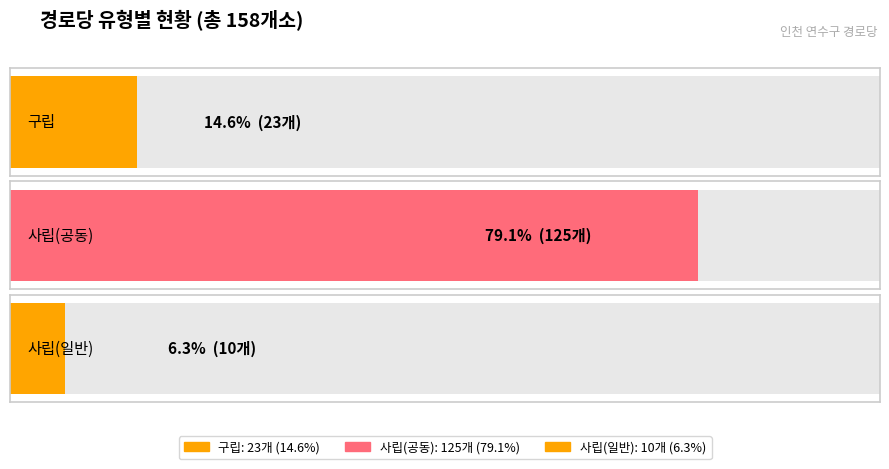

The chart shows a value of 125 at 사립(공동). True or false?

True